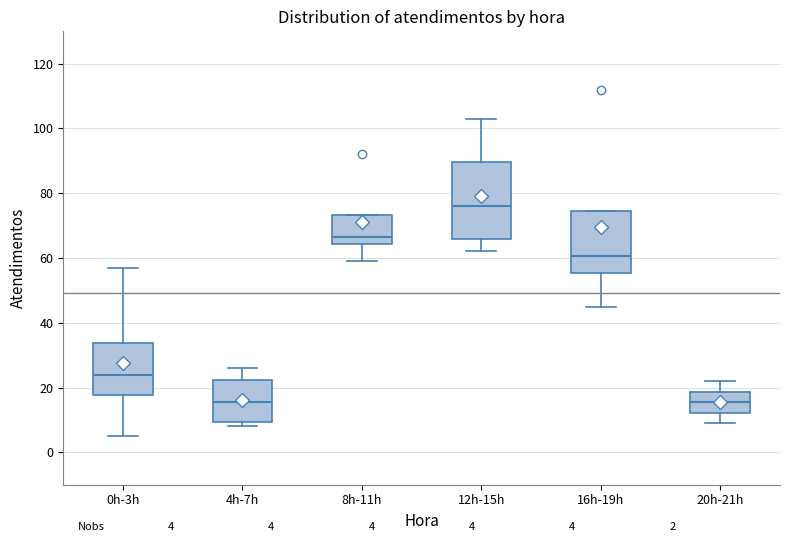

Which box is the tallest, from its lower edge to its upper edge?

12h-15h